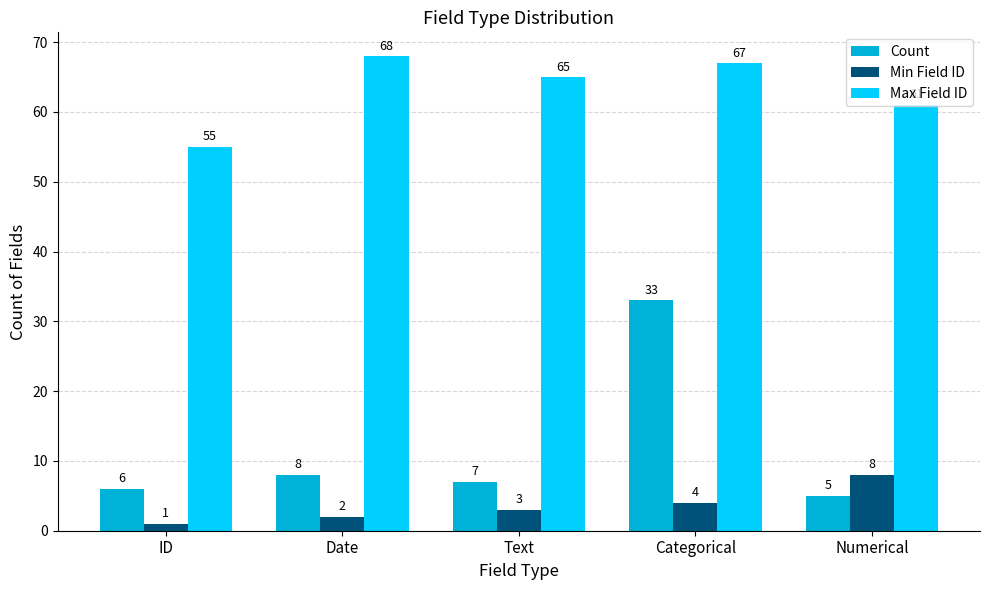

What is the spread (max minus min) of values at Text?

62